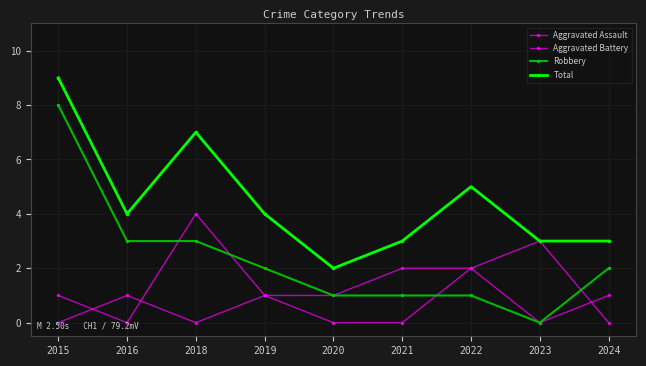

After their last crossing, which series has the higher values: Aggravated Battery or Aggravated Assault?

Aggravated Assault